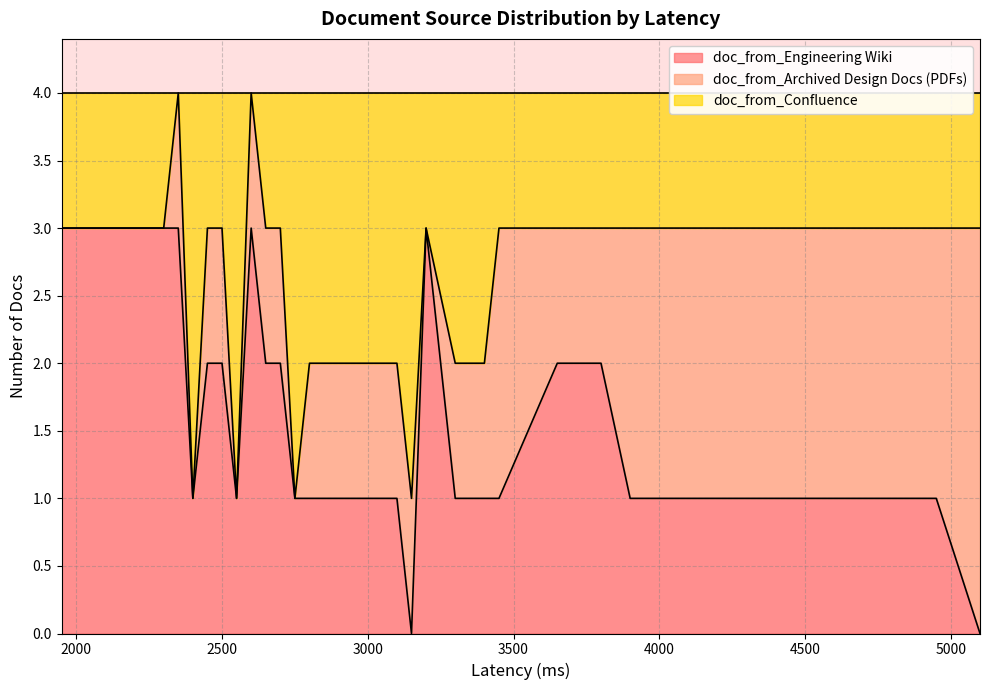

How many times do doc_from_Archived Design Docs (PDFs) and doc_from_Engineering Wiki cross each other?

13